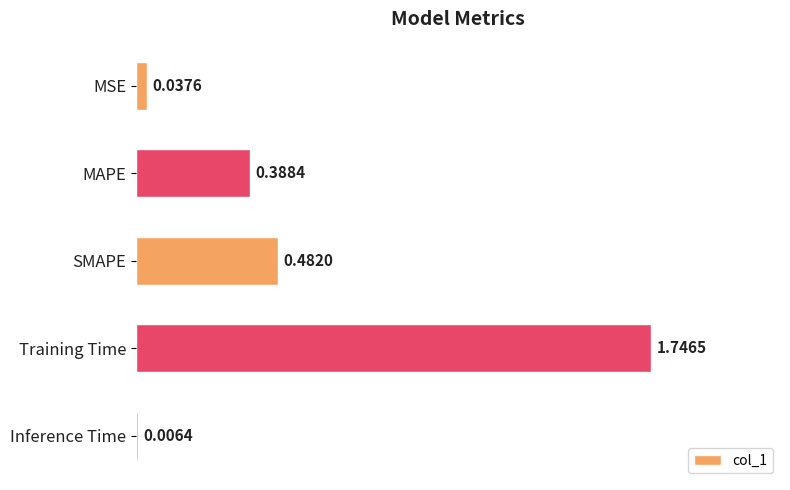

What is the sum of the values at MAPE and SMAPE?

0.9